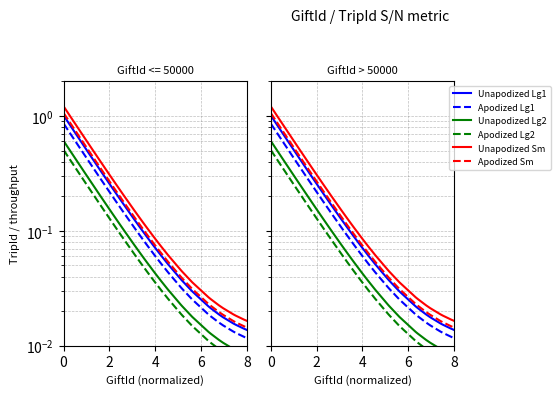

True or false: Apodized Lg1 has more than 1 points higher than both neighbors.

False